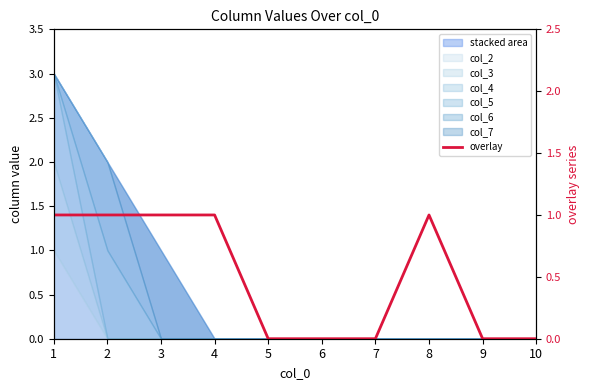

Where is the data nearest to the value 0?

5